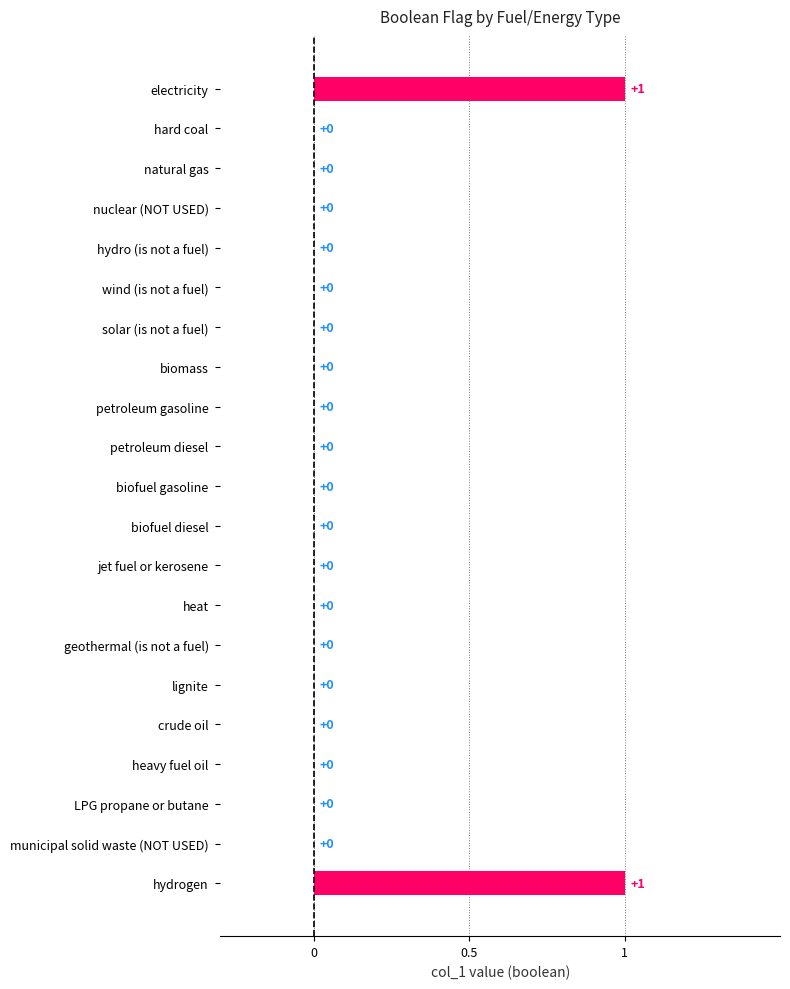

Is it true that the value at hard coal is 0?

True